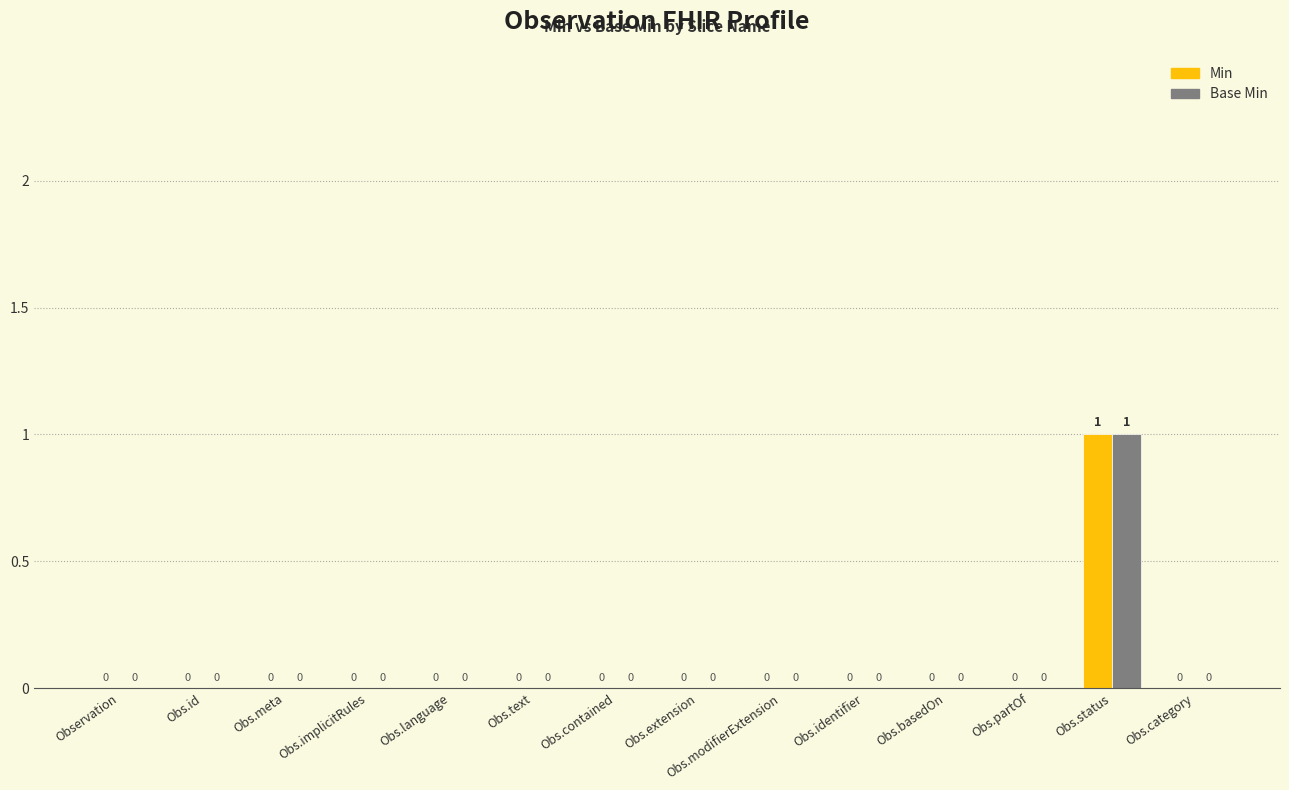

Reading left to right, transcribe all the data shown in this chart.

Min: 0	0	0	0	0	0	0	0	0	0	0	0	1	0
Base Min: 0	0	0	0	0	0	0	0	0	0	0	0	1	0